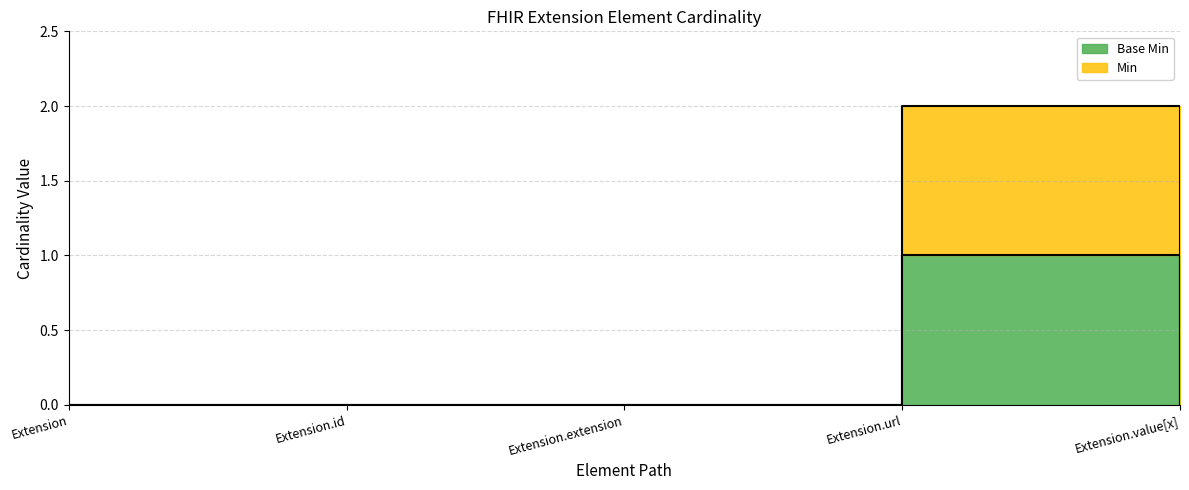

How many Base Min values are between 0 and 1?

5